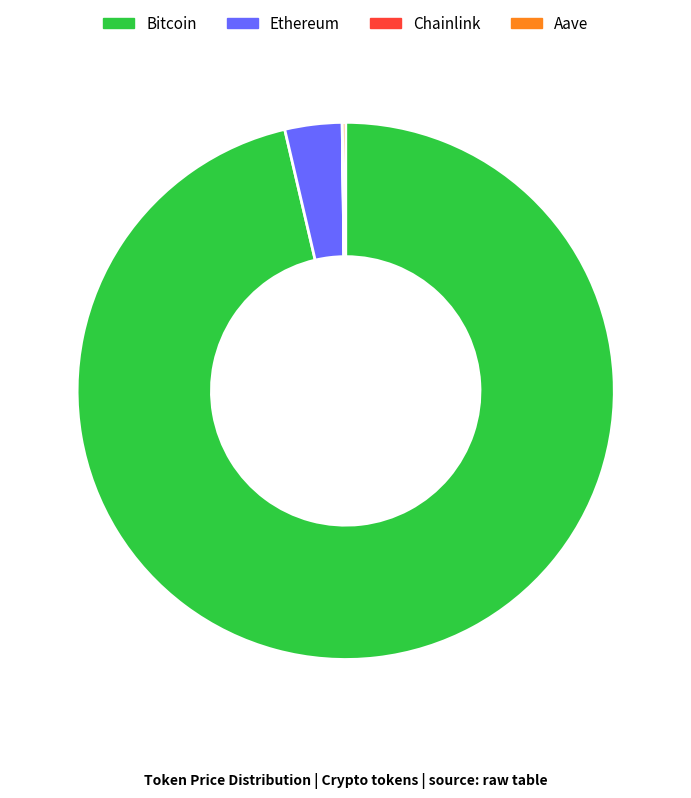

True or false: Bitcoin accounts for 96% of the total.

True